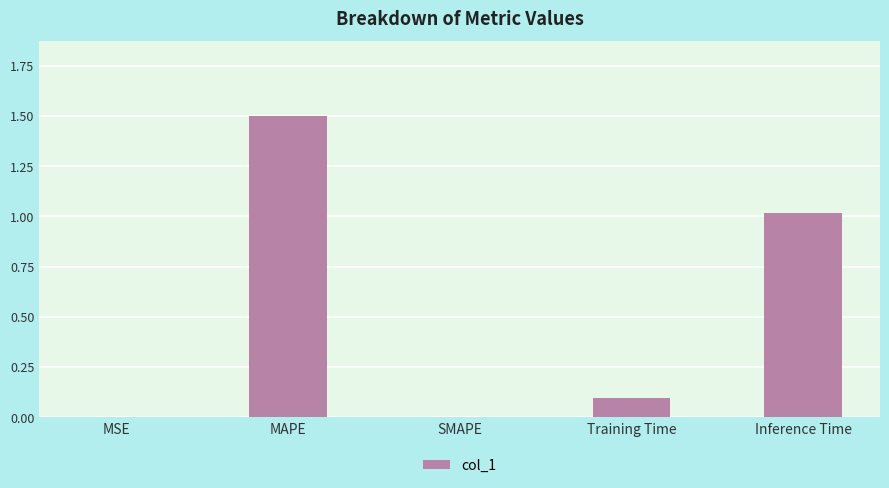

Is it true that the value at Training Time is 0.1?

True